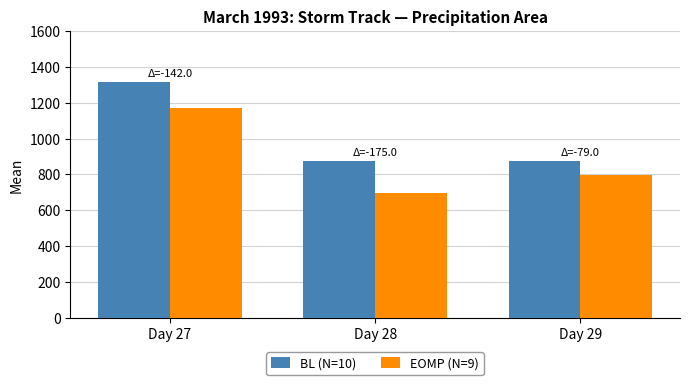

What is the highest value of the BL (N=10) series?

1315